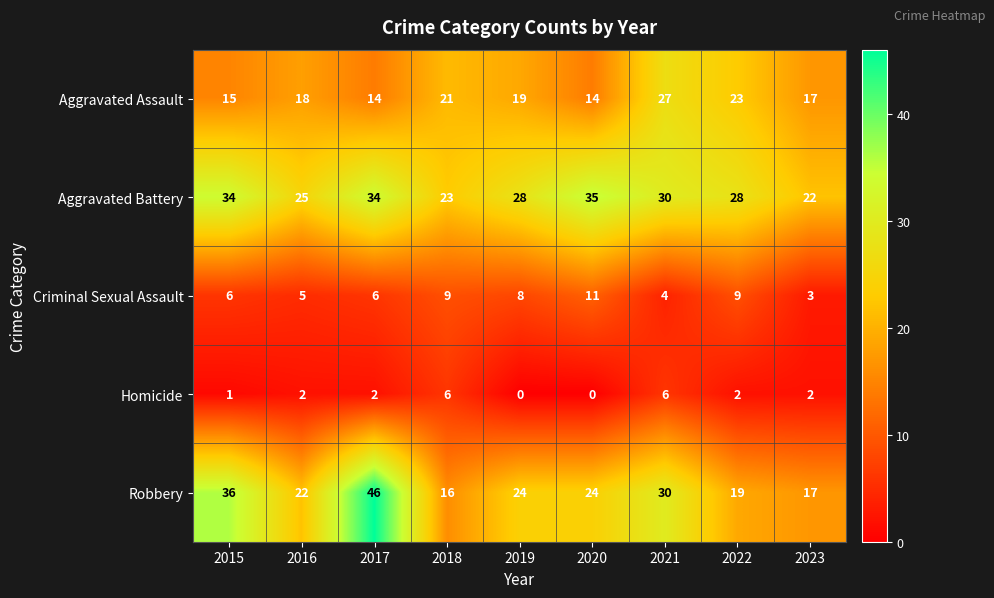

The value of Homicide at 2021 is 6. True or false?

True